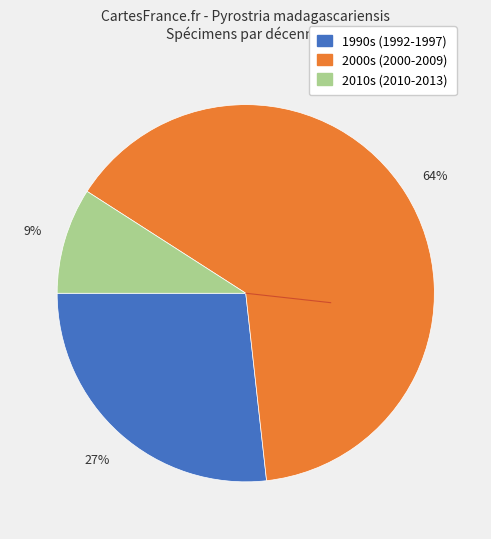

Is there a majority slice in this chart?

Yes